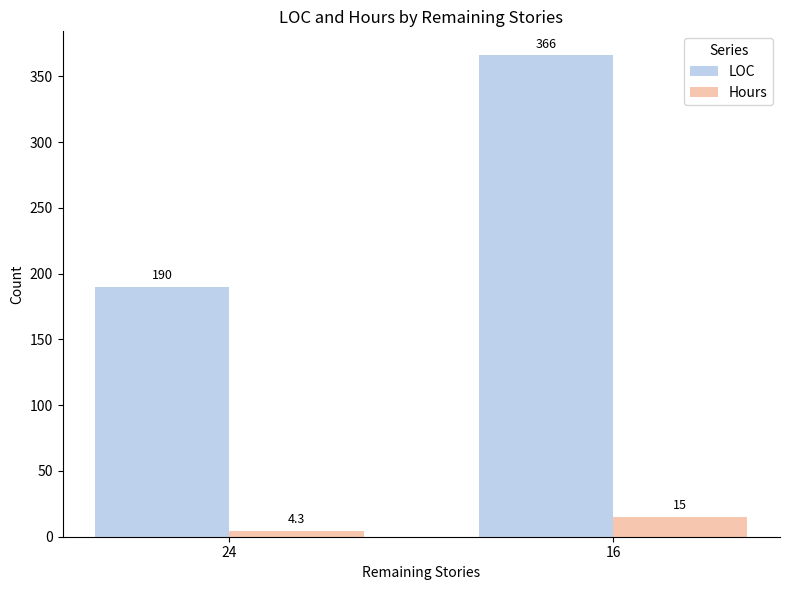

At how many categories does at least one series exceed 130?

2